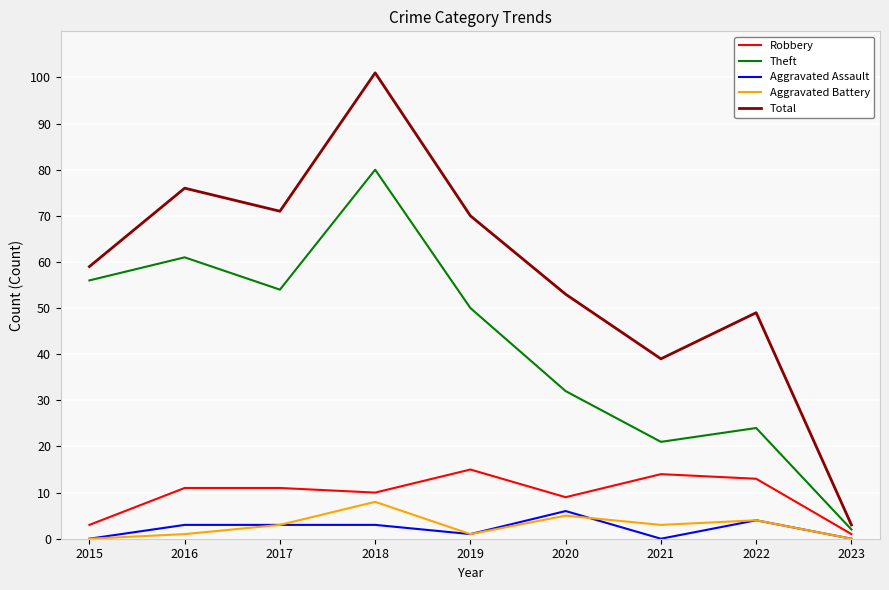

What is the difference between the Total values at 2020 and 2017?

18